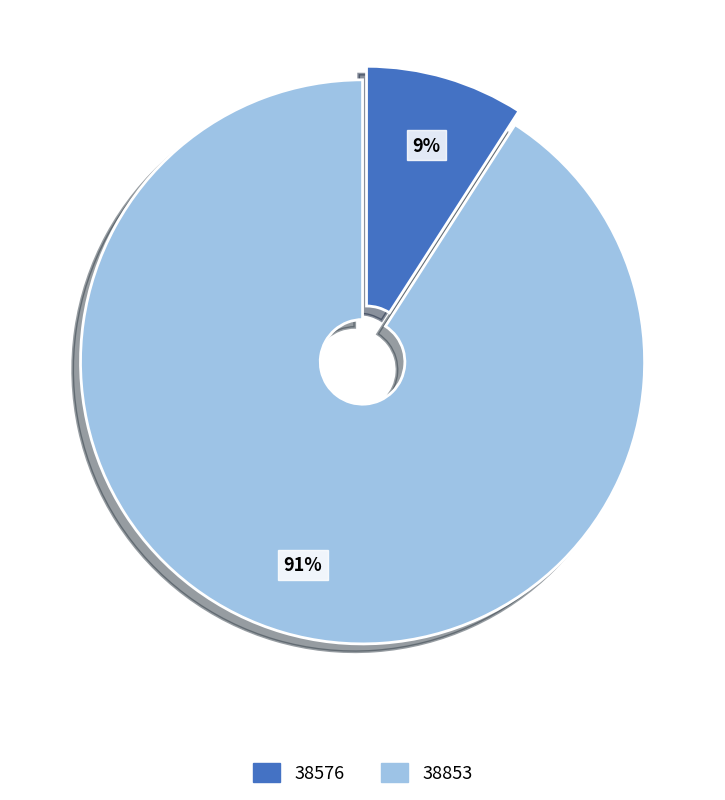

How many slices are in this pie chart?

2